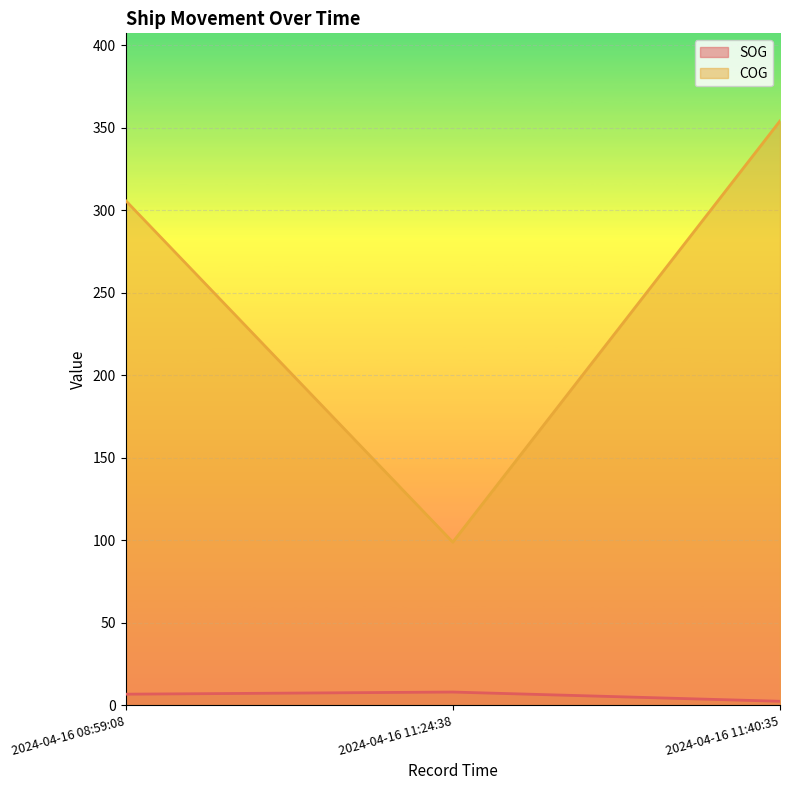

Rank the series at 2024-04-16 08:59:08 from highest to lowest value.

COG, SOG